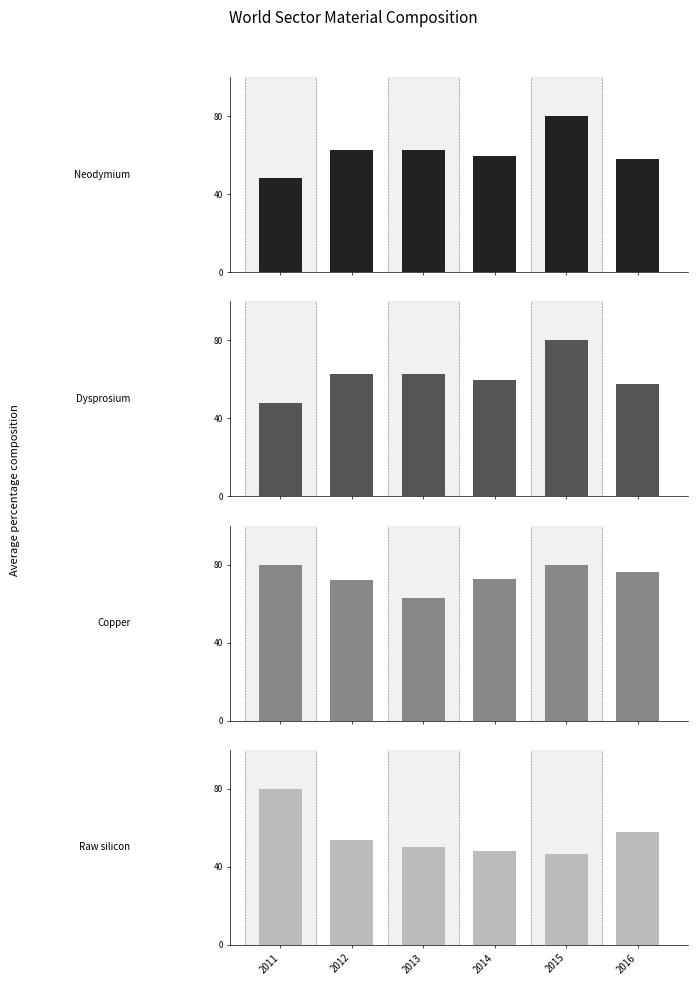

Count the number of data series in this chart.

4